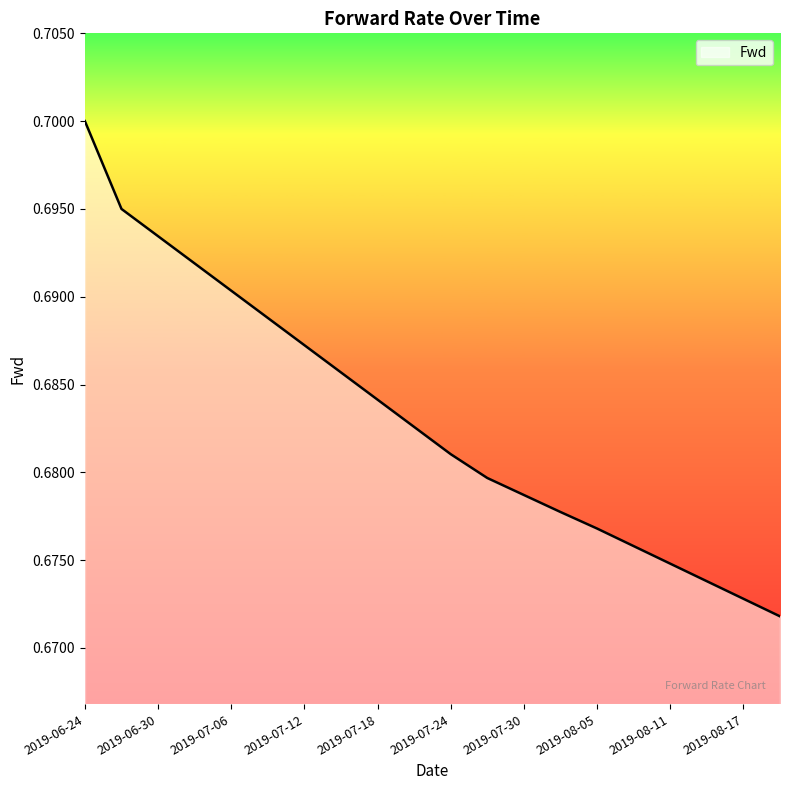

Does the chart have visible grid lines?

No